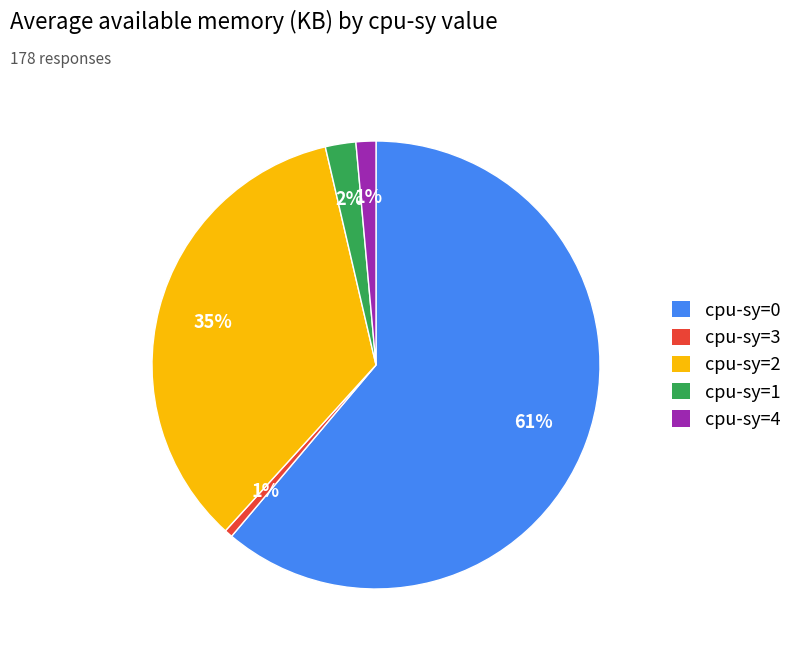

Combined, do cpu-sy=1 and cpu-sy=4 account for over 50%?

No